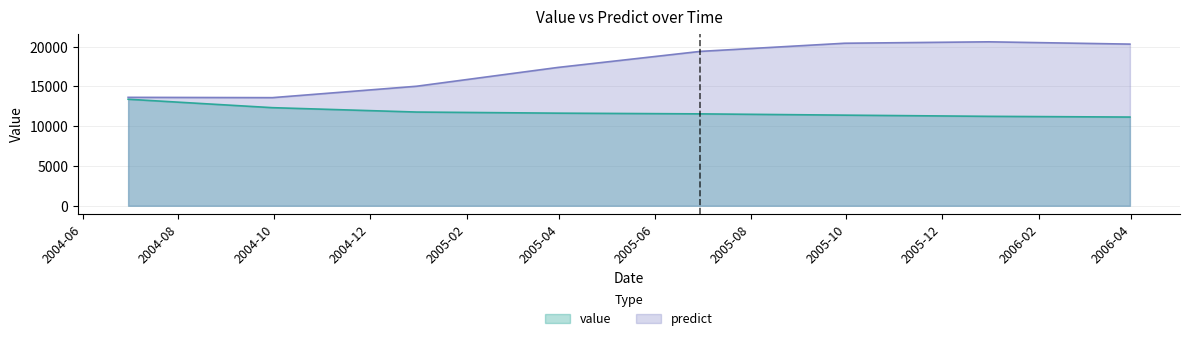

What is the total value across all series at 2004-09-30?

25919.2